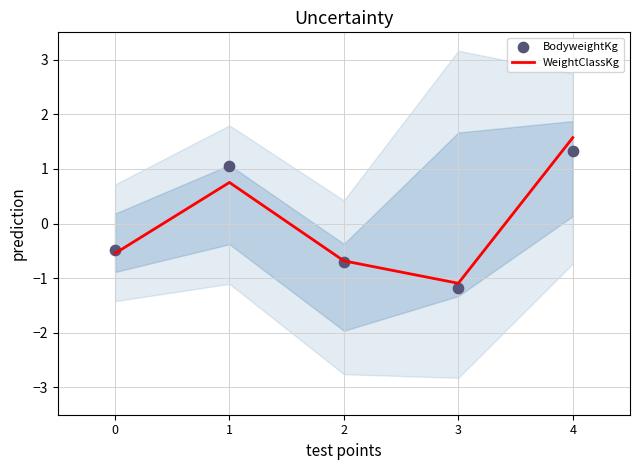

Which series reaches the minimum Y coordinate?

BodyweightKg